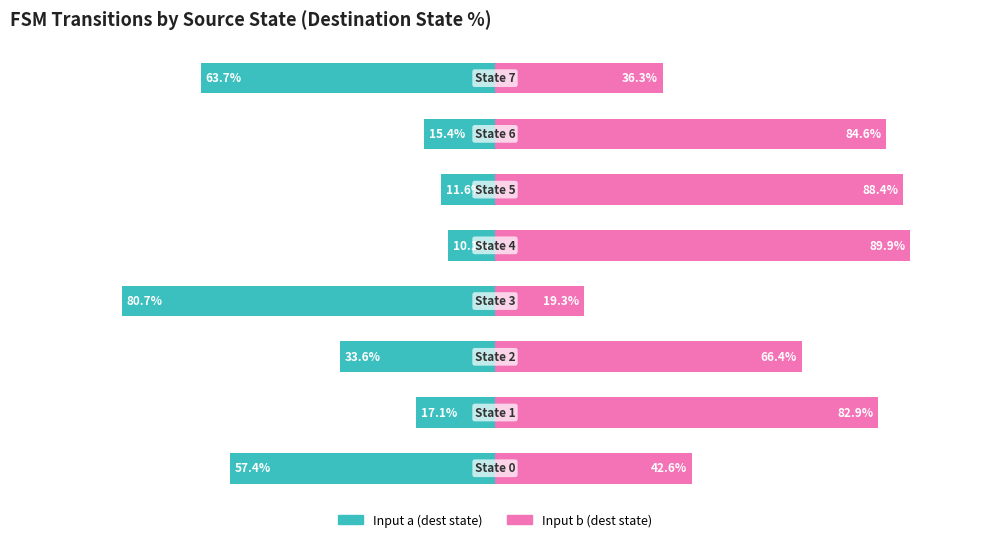

What is the maximum value shown in the chart?

89.9